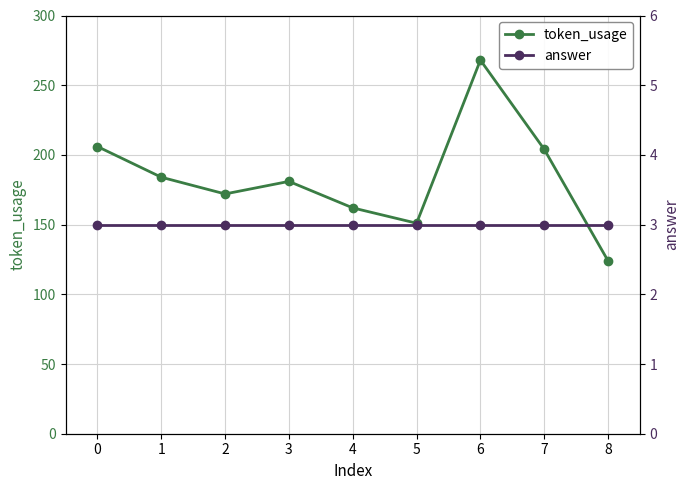

Is the value of answer at 5 greater than the value of token_usage at 6?

No